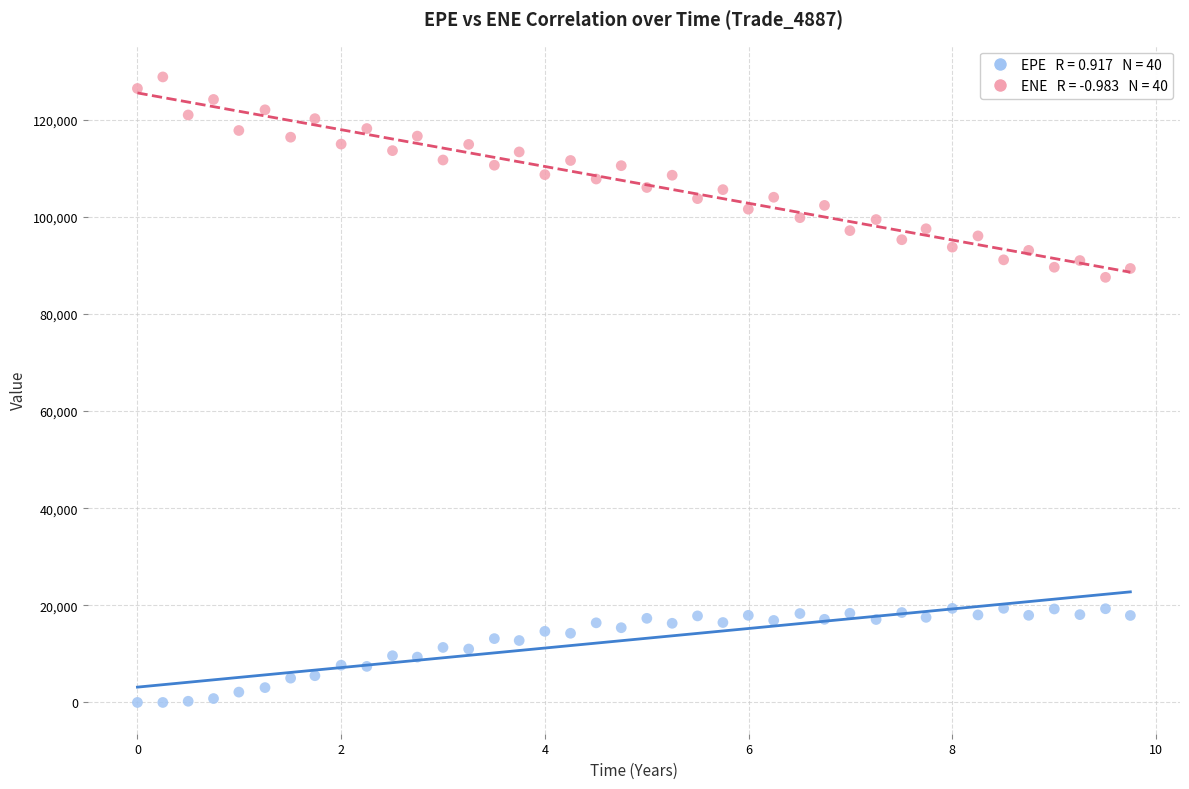

Across all data points, what is the range of X values (max minus min)?

9.7